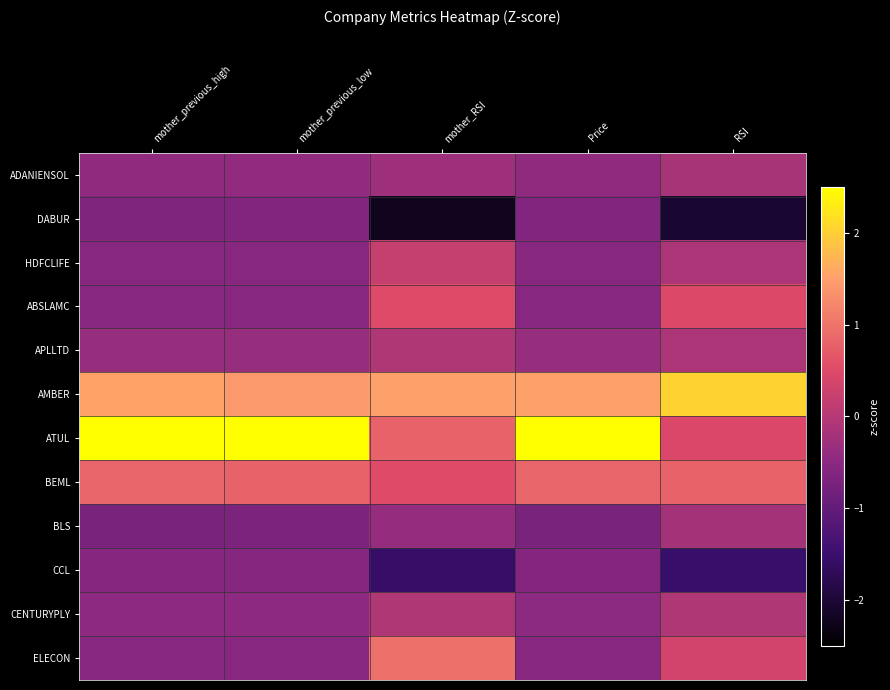

How many series are shown in this chart?

12